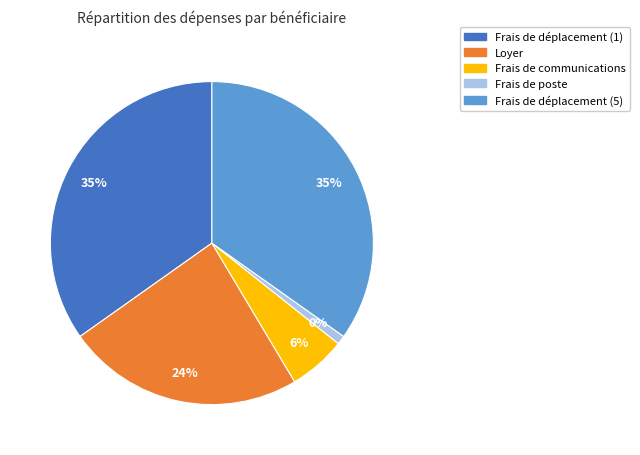

To the nearest percent, what is the difference between the largest and smallest slice percentages?

34%